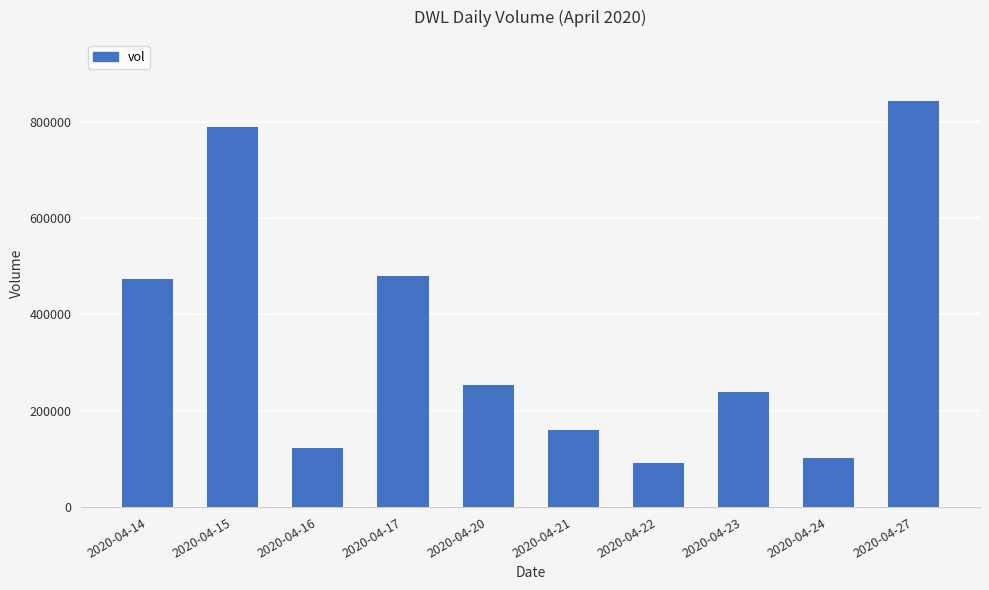

What is the change in value from 2020-04-15 to 2020-04-20?

-536200